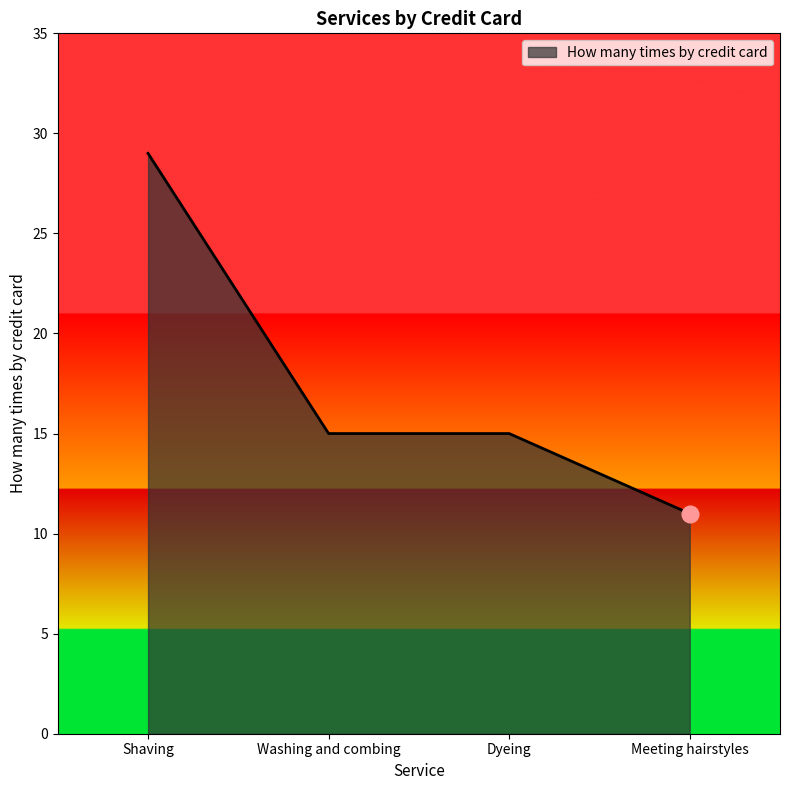

Reading left to right, extract all data points from this chart.

29	15	15	11